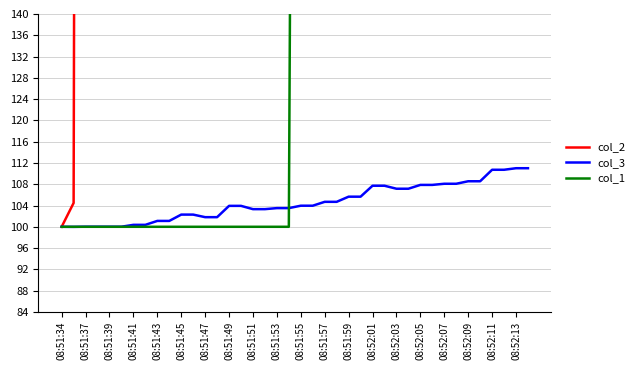

What is the highest value of the col_3 series?

111.0